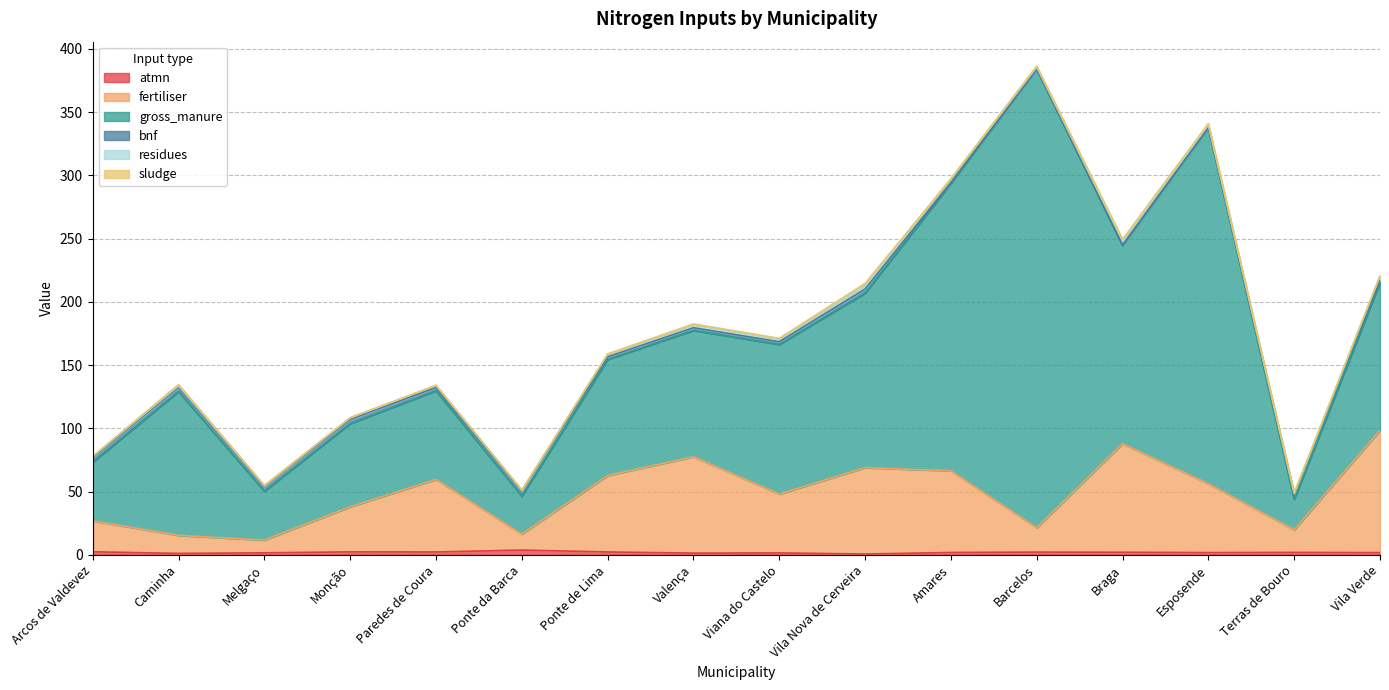

How many lines are shown in the chart?

6